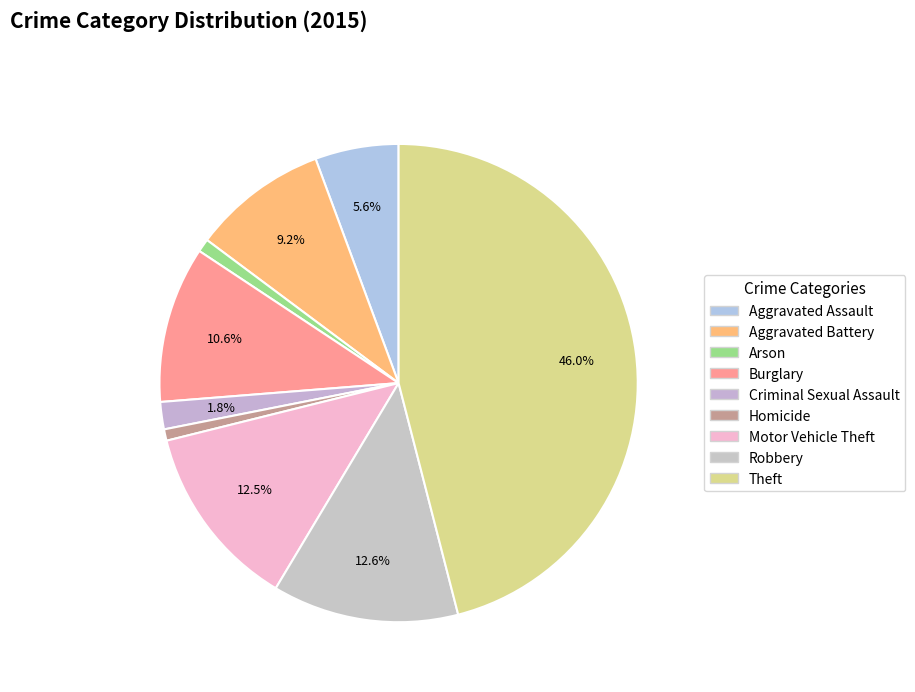

Which has a higher value, Motor Vehicle Theft or Aggravated Battery?

Motor Vehicle Theft